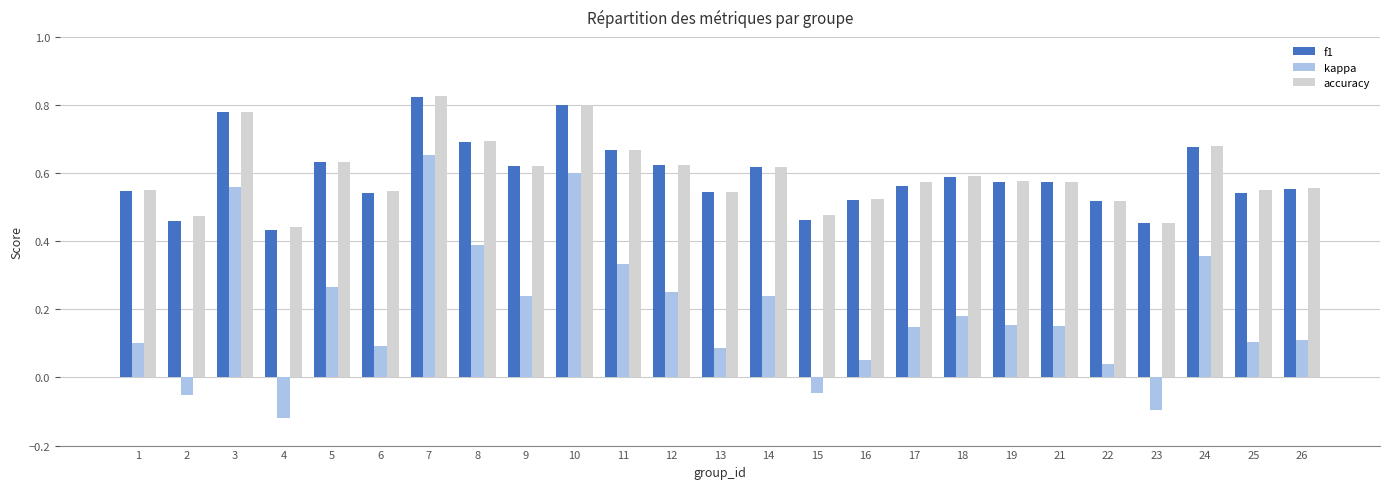

The f1 series shows 0.6 at 4. True or false?

False